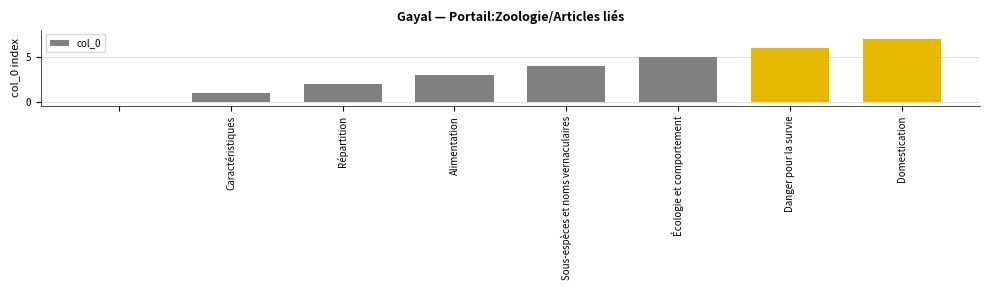

What is the maximum value shown in the chart?

7